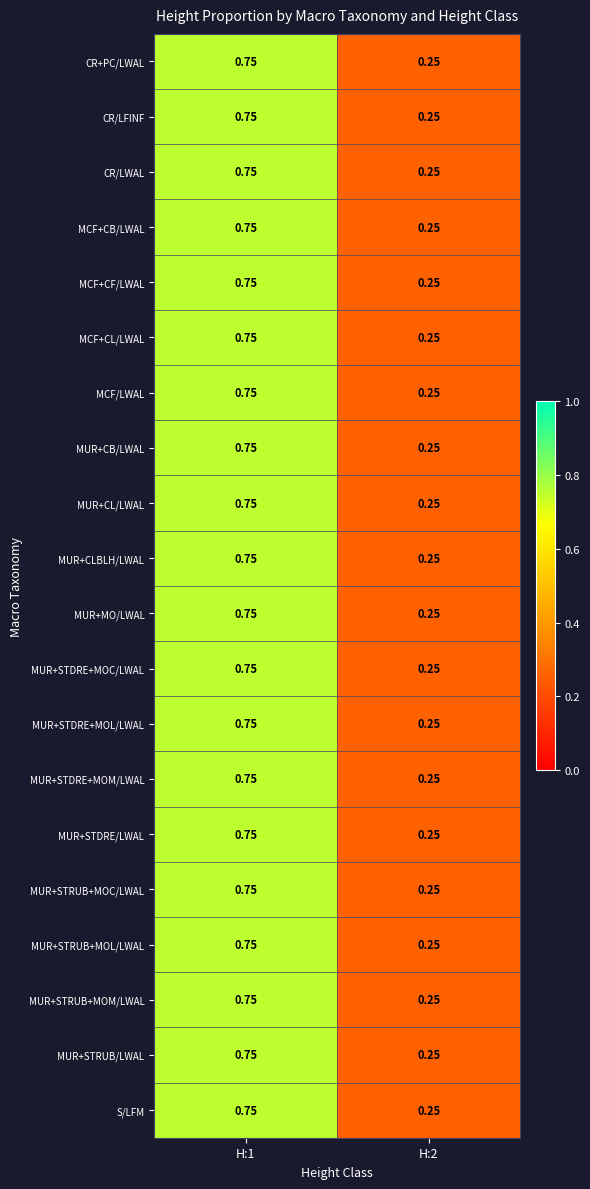

Rank the series at H:1 from highest to lowest value.

CR+PC/LWAL, CR/LFINF, CR/LWAL, MCF+CB/LWAL, MCF+CF/LWAL, MCF+CL/LWAL, MCF/LWAL, MUR+CB/LWAL, MUR+CL/LWAL, MUR+CLBLH/LWAL, MUR+MO/LWAL, MUR+STDRE+MOC/LWAL, MUR+STDRE+MOL/LWAL, MUR+STDRE+MOM/LWAL, MUR+STDRE/LWAL, MUR+STRUB+MOC/LWAL, MUR+STRUB+MOL/LWAL, MUR+STRUB+MOM/LWAL, MUR+STRUB/LWAL, S/LFM